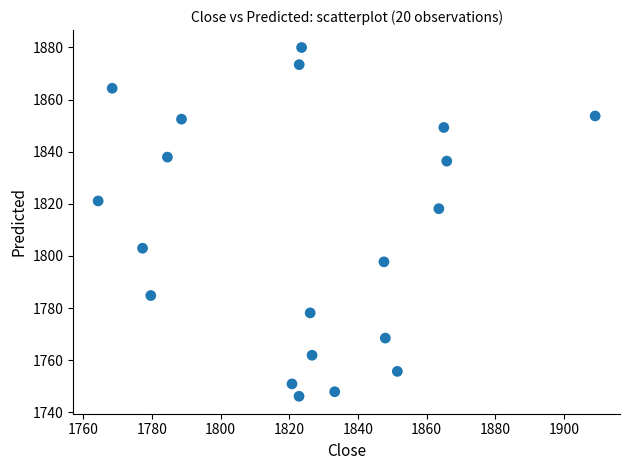

What Y value in the scatter plot is closest to 1813?

1818.1